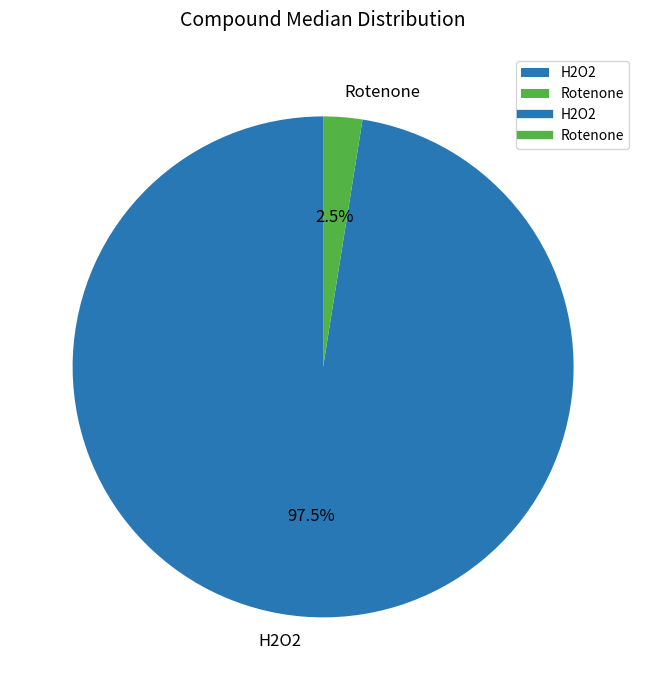

To the nearest percent, what is the difference between the Rotenone and H2O2 slice percentages?

95%